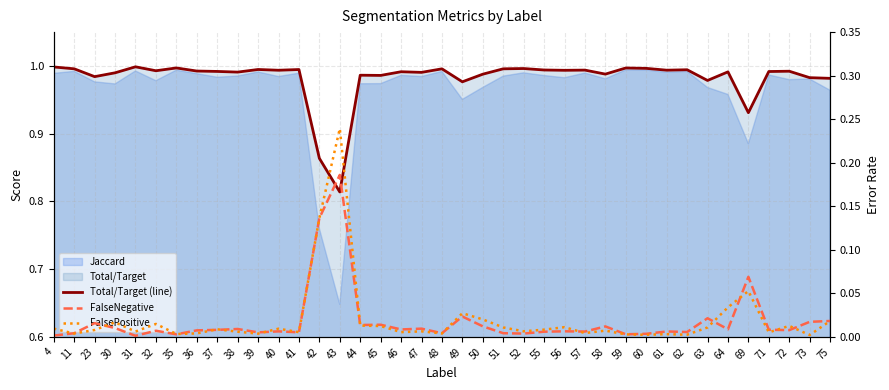

Reading left to right, extract all data points from this chart.

Total/Target (line): 1.0	1.0	1.0	1.0	1.0	1.0	1.0	1.0	1.0	1.0	1.0	1.0	1.0	0.9	0.8	1.0	1.0	1.0	1.0	1.0	1.0	1.0	1.0	1.0	1.0	1.0	1.0	1.0	1.0	1.0	1.0	1.0	1.0	1.0	0.9	1.0	1.0	1.0	1.0
FalseNegative: 0.0	0.0	0.0	0.0	0.0	0.0	0.0	0.0	0.0	0.0	0.0	0.0	0.0	0.1	0.2	0.0	0.0	0.0	0.0	0.0	0.0	0.0	0.0	0.0	0.0	0.0	0.0	0.0	0.0	0.0	0.0	0.0	0.0	0.0	0.1	0.0	0.0	0.0	0.0
FalsePositive: 0.0	0.0	0.0	0.0	0.0	0.0	0.0	0.0	0.0	0.0	0.0	0.0	0.0	0.1	0.2	0.0	0.0	0.0	0.0	0.0	0.0	0.0	0.0	0.0	0.0	0.0	0.0	0.0	0.0	0.0	0.0	0.0	0.0	0.0	0.1	0.0	0.0	0.0	0.0